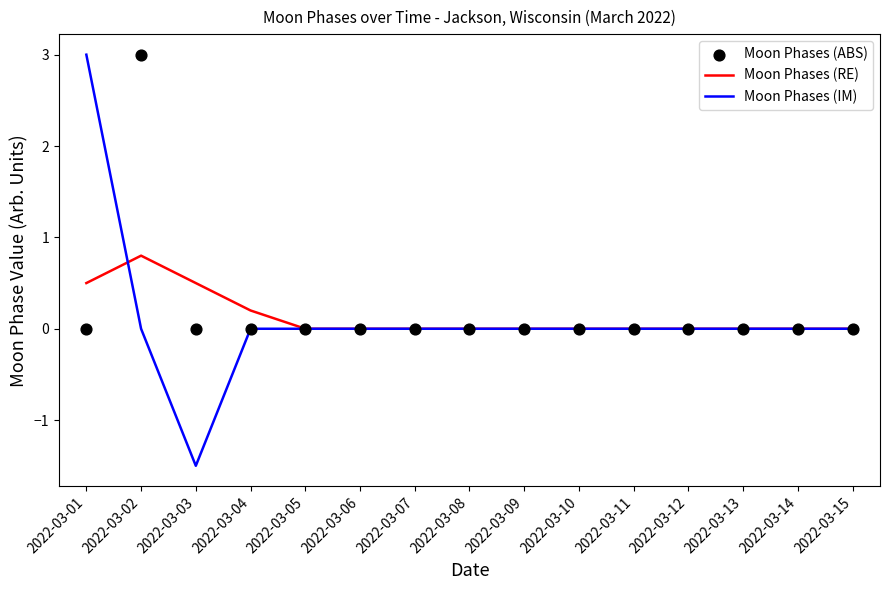

What are all the series names shown in the legend?

Moon Phases (RE), Moon Phases (IM), Moon Phases (ABS)